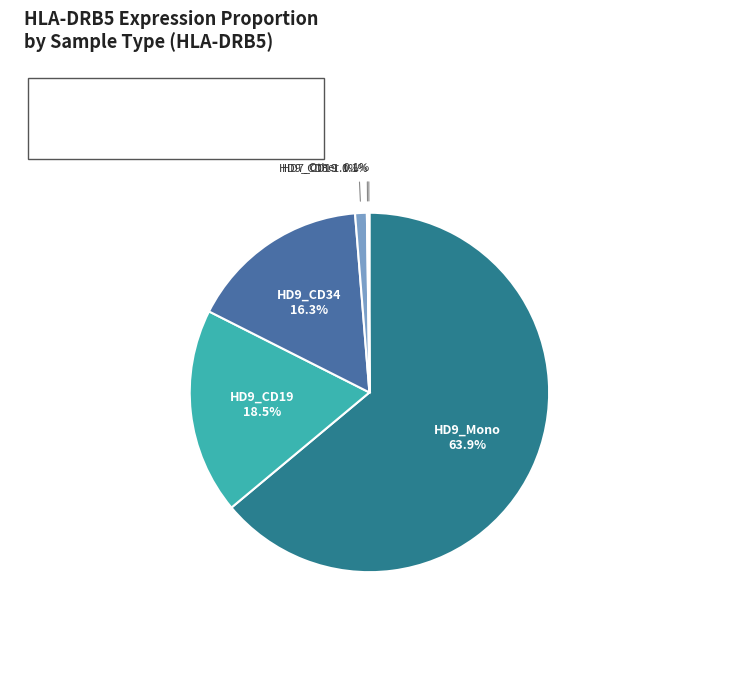

Is there a majority slice in this chart?

Yes